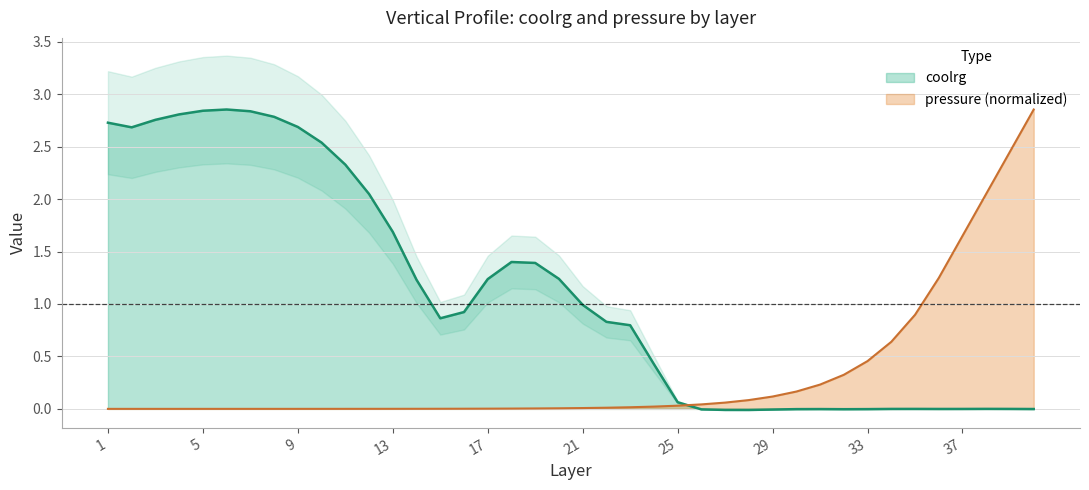

At which category does coolrg reach its first local peak?

6